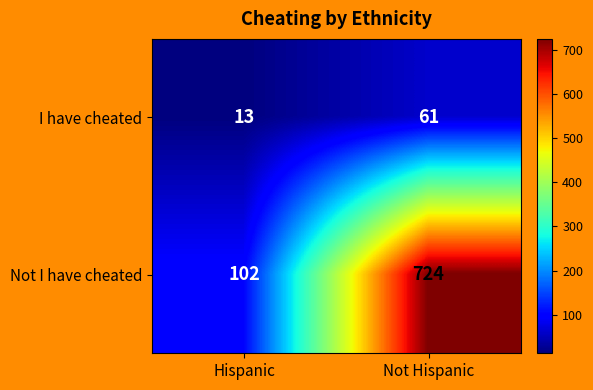

What is the sum of the Not I have cheated values at Not Hispanic and Hispanic?

826